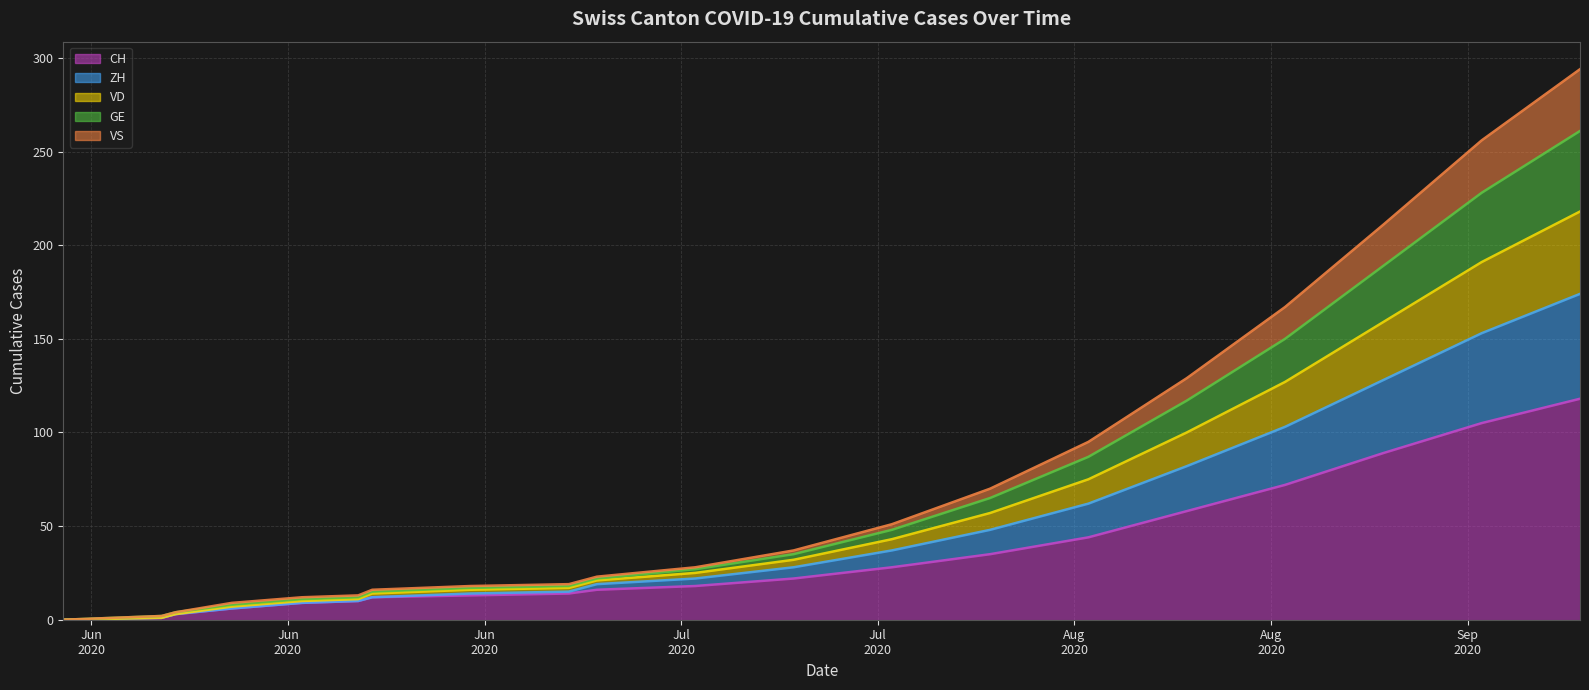

What is the highest value of the CH series?

118